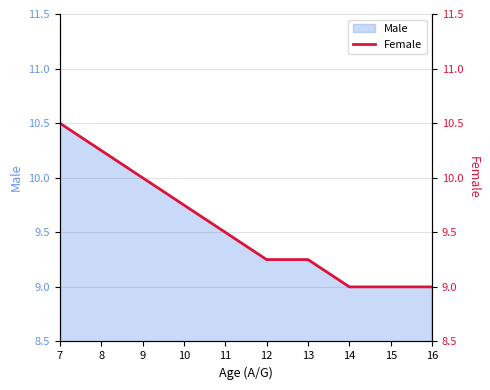

How many values are between 9 and 10?

8